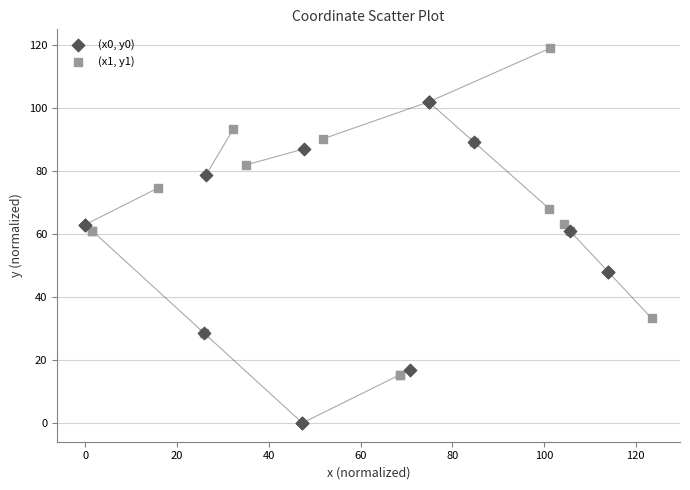

Which series contains the highest Y value?

(x1, y1)